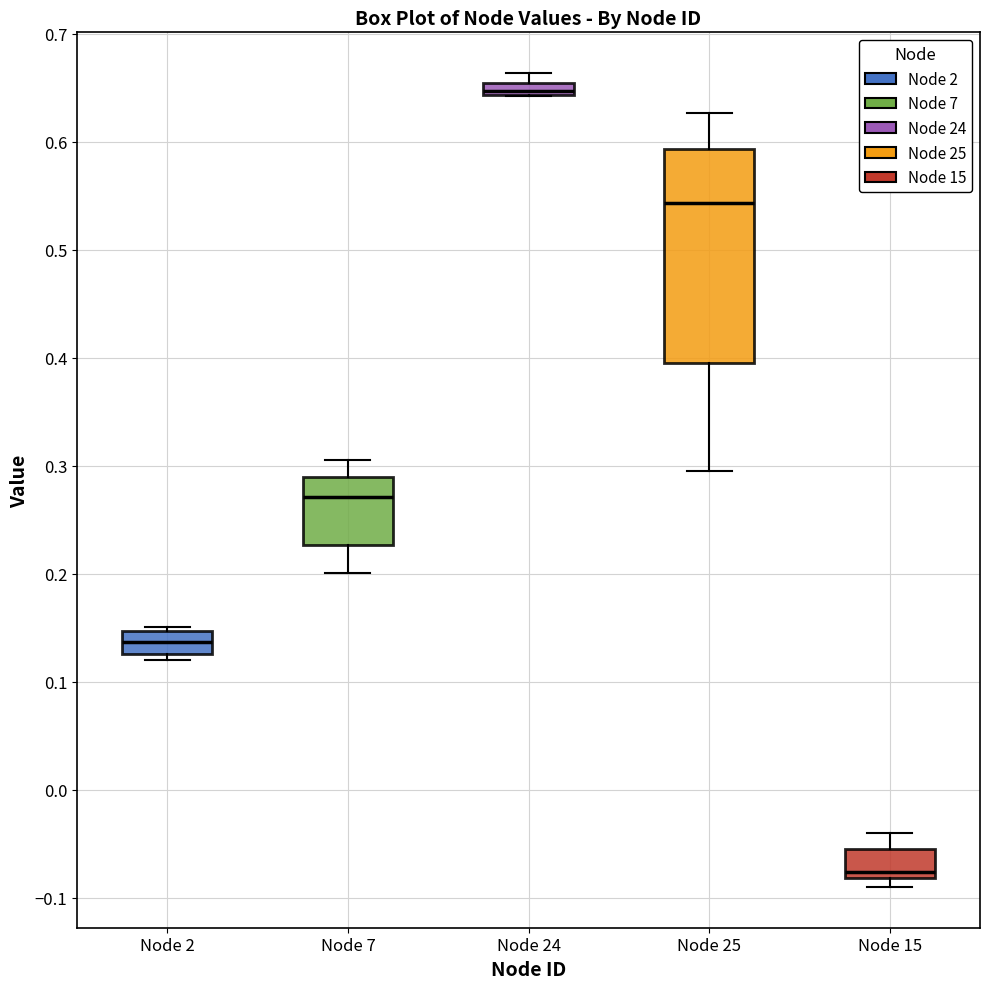

Which box is the tallest, from its lower edge to its upper edge?

Node 25